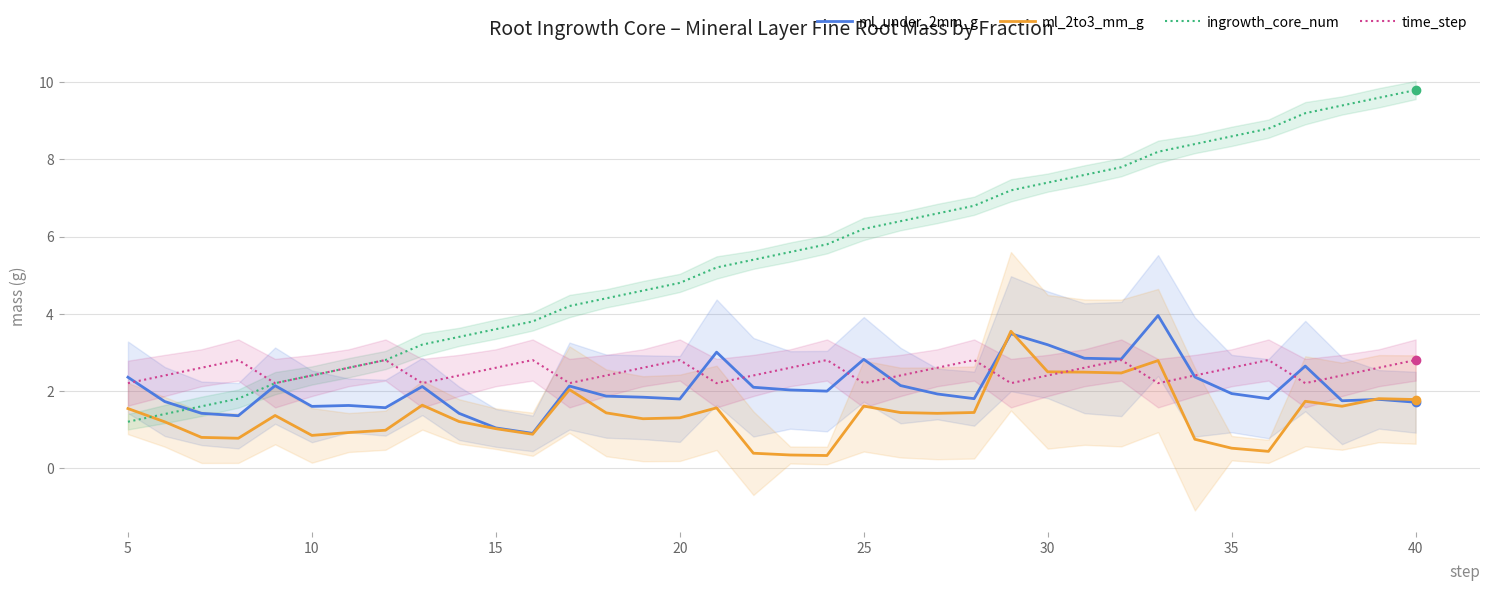

What is the lowest value of the ml_under_2mm_g series?

0.9